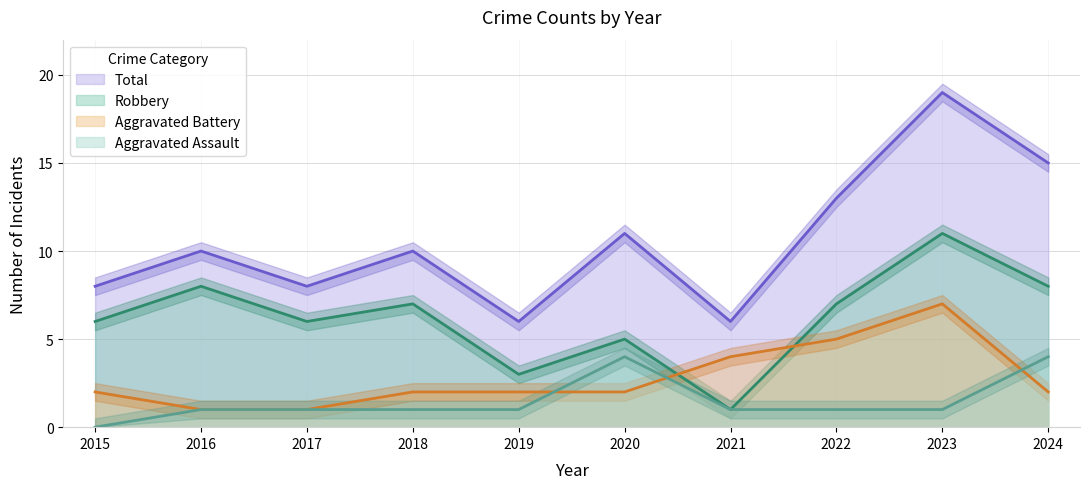

Count the number of data series in this chart.

4